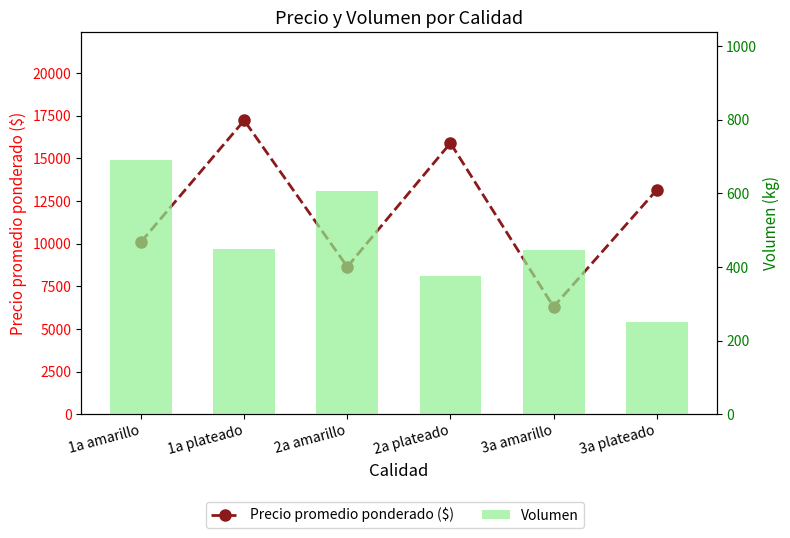

List the series in order of their overall mean, lowest first.

Volumen, Precio promedio ponderado ($)